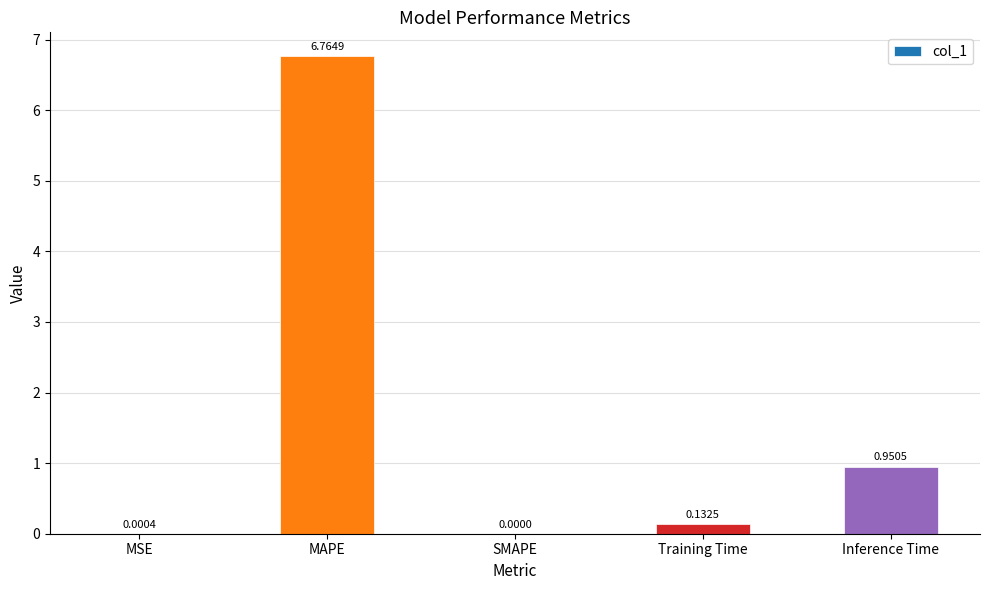

What is the sum of all values?

7.8